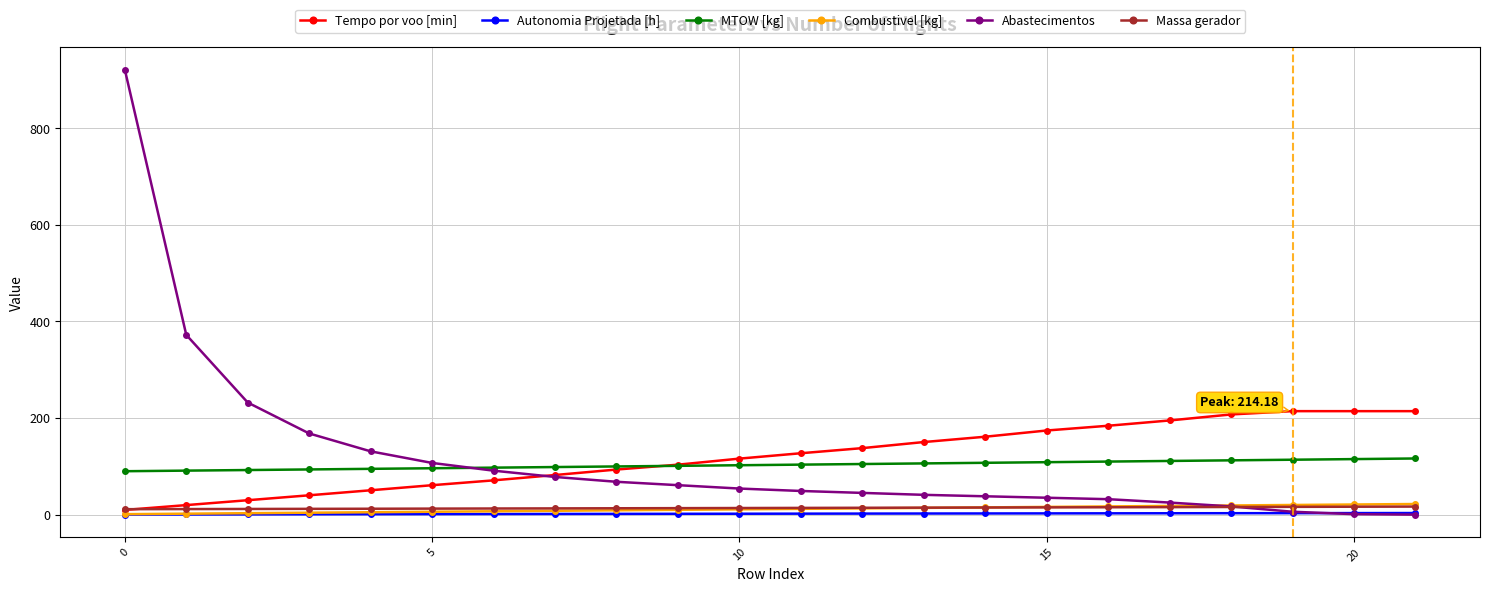

Which series has the largest range (max minus min)?

Abastecimentos